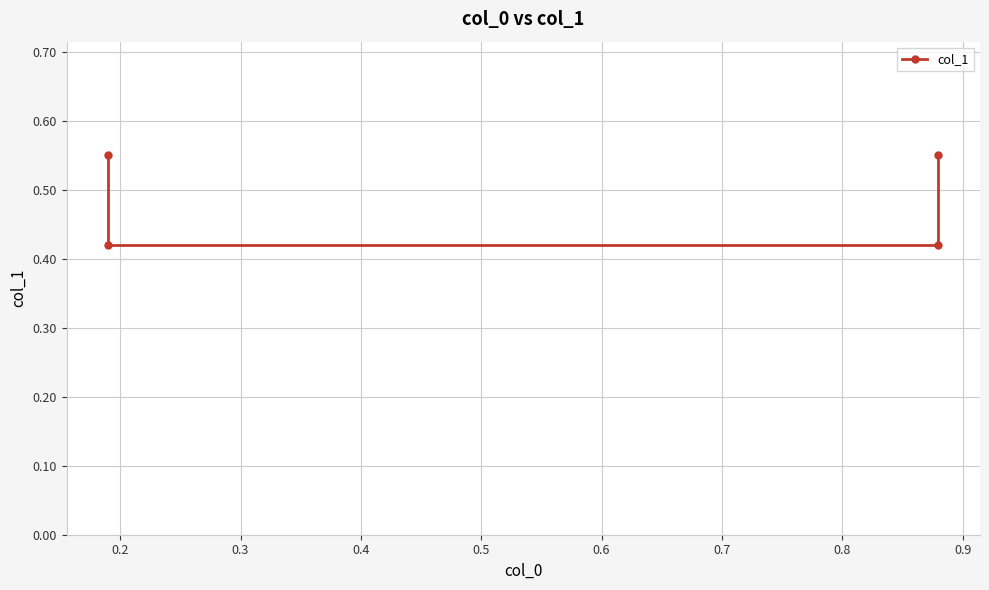

The value at 0.4 is 0.8. True or false?

False